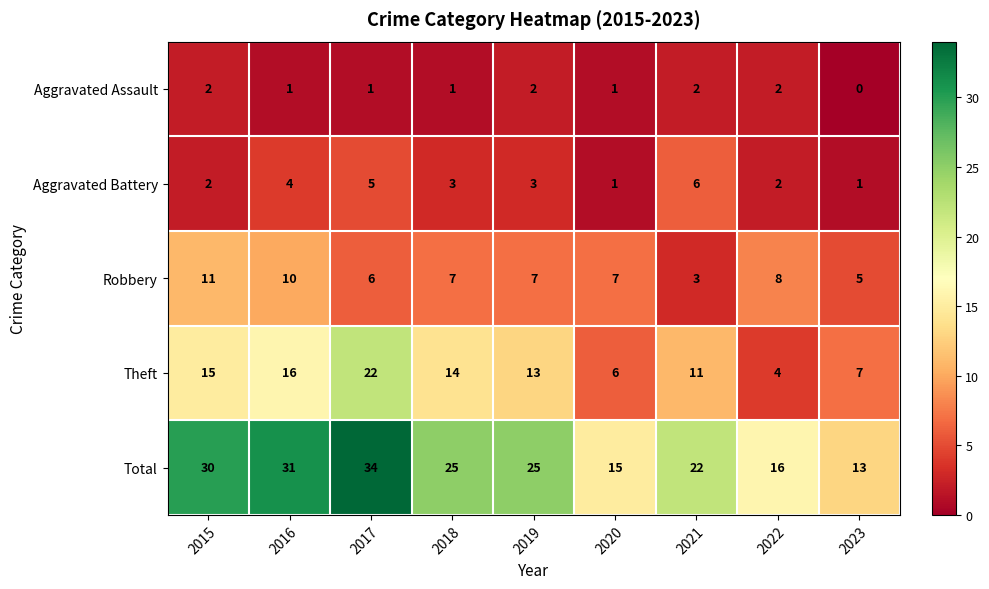

At which label does Theft reach its peak?

2017